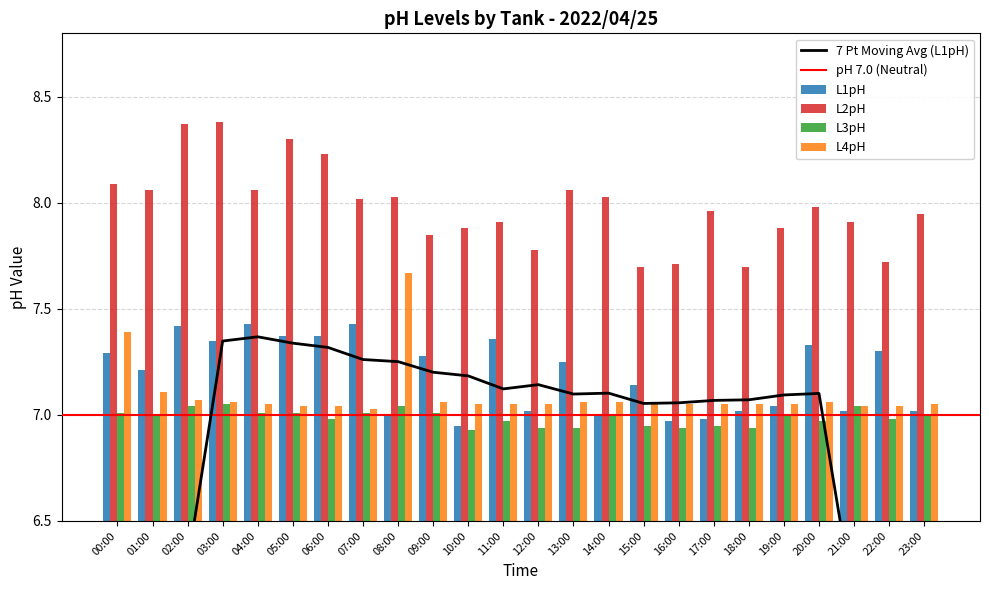

Reading left to right, extract all data points from this chart.

L1pH: 00:00=7.3	01:00=7.2	02:00=7.4	03:00=7.3	04:00=7.4	05:00=7.4	06:00=7.4	07:00=7.4	08:00=7.0	09:00=7.3	10:00=7.0	11:00=7.4	12:00=7.0	13:00=7.2	14:00=7.0	15:00=7.1	16:00=7.0	17:00=7.0	18:00=7.0	19:00=7.0	20:00=7.3	21:00=7.0	22:00=7.3	23:00=7.0
L2pH: 00:00=8.1	01:00=8.1	02:00=8.4	03:00=8.4	04:00=8.1	05:00=8.3	06:00=8.2	07:00=8.0	08:00=8.0	09:00=7.8	10:00=7.9	11:00=7.9	12:00=7.8	13:00=8.1	14:00=8.0	15:00=7.7	16:00=7.7	17:00=8.0	18:00=7.7	19:00=7.9	20:00=8.0	21:00=7.9	22:00=7.7	23:00=8.0
L3pH: 00:00=7.0	01:00=7.0	02:00=7.0	03:00=7.0	04:00=7.0	05:00=7.0	06:00=7.0	07:00=7.0	08:00=7.0	09:00=7.0	10:00=6.9	11:00=7.0	12:00=6.9	13:00=6.9	14:00=7.0	15:00=7.0	16:00=6.9	17:00=7.0	18:00=6.9	19:00=7.0	20:00=7.0	21:00=7.0	22:00=7.0	23:00=7.0
L4pH: 00:00=7.4	01:00=7.1	02:00=7.1	03:00=7.1	04:00=7.0	05:00=7.0	06:00=7.0	07:00=7.0	08:00=7.7	09:00=7.1	10:00=7.0	11:00=7.0	12:00=7.0	13:00=7.1	14:00=7.1	15:00=7.0	16:00=7.0	17:00=7.0	18:00=7.0	19:00=7.0	20:00=7.1	21:00=7.0	22:00=7.0	23:00=7.0